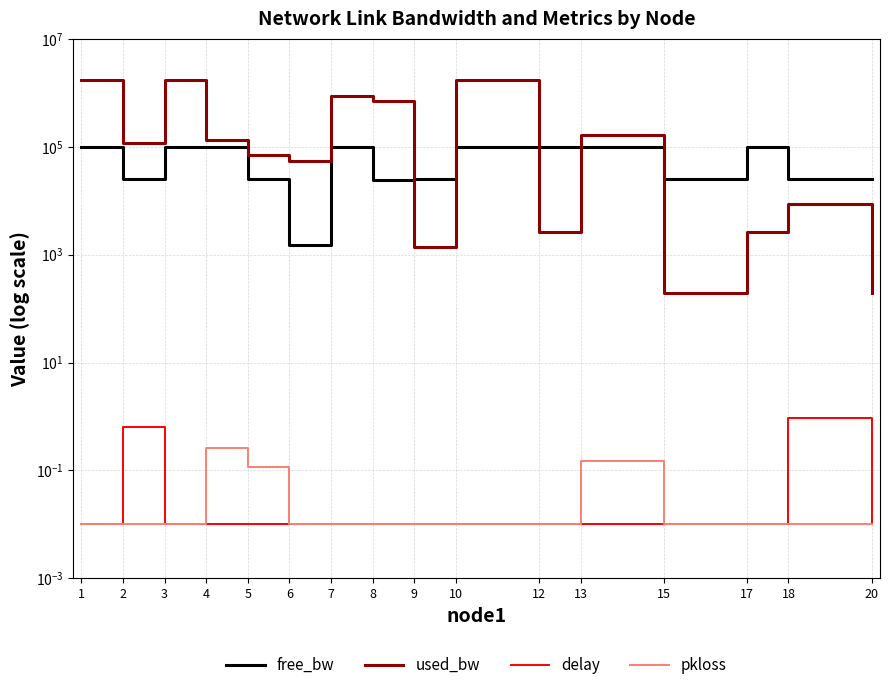

Reading left to right, what are all the values shown in this chart?

free_bw: 1=98260.2	2=24884.1	3=98268.5	4=99867.5	5=24930.7	6=1496.2	7=99128.2	8=24298.7	9=24998.6	10=98268.5	12=99997.4	13=99837.7	15=24999.8	17=99997.4	18=24991.4	20=24999.8
used_bw: 1=1739245.8	2=115856.6	3=1731408.9	4=132537.1	5=69348.8	6=53845.5	7=871805.5	8=701263.3	9=1384.3	10=1731408.9	12=2632.8	13=161748.4	15=192.0	17=2576.8	18=8595.0	20=192.1
delay: 1=0.0	2=0.6	3=0.0	4=0.0	5=0.0	6=0.0	7=0.0	8=0.0	9=0.0	10=0.0	12=0.0	13=0.0	15=0.0	17=0.0	18=0.9	20=0.0
pkloss: 1=0.0	2=0.0	3=0.0	4=0.3	5=0.1	6=0.0	7=0.0	8=0.0	9=0.0	10=0.0	12=0.0	13=0.2	15=0.0	17=0.0	18=0.0	20=0.0